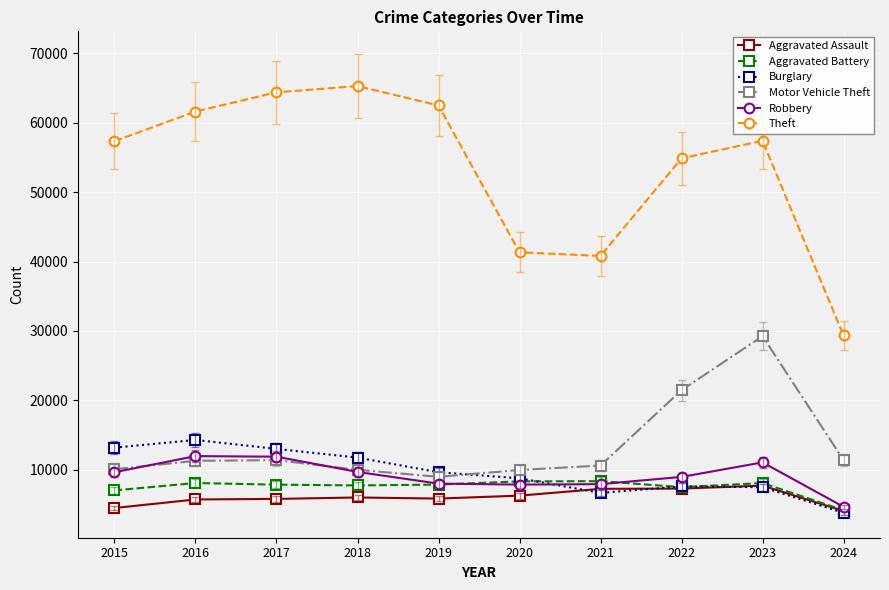

What is the maximum value shown in the chart?

65289